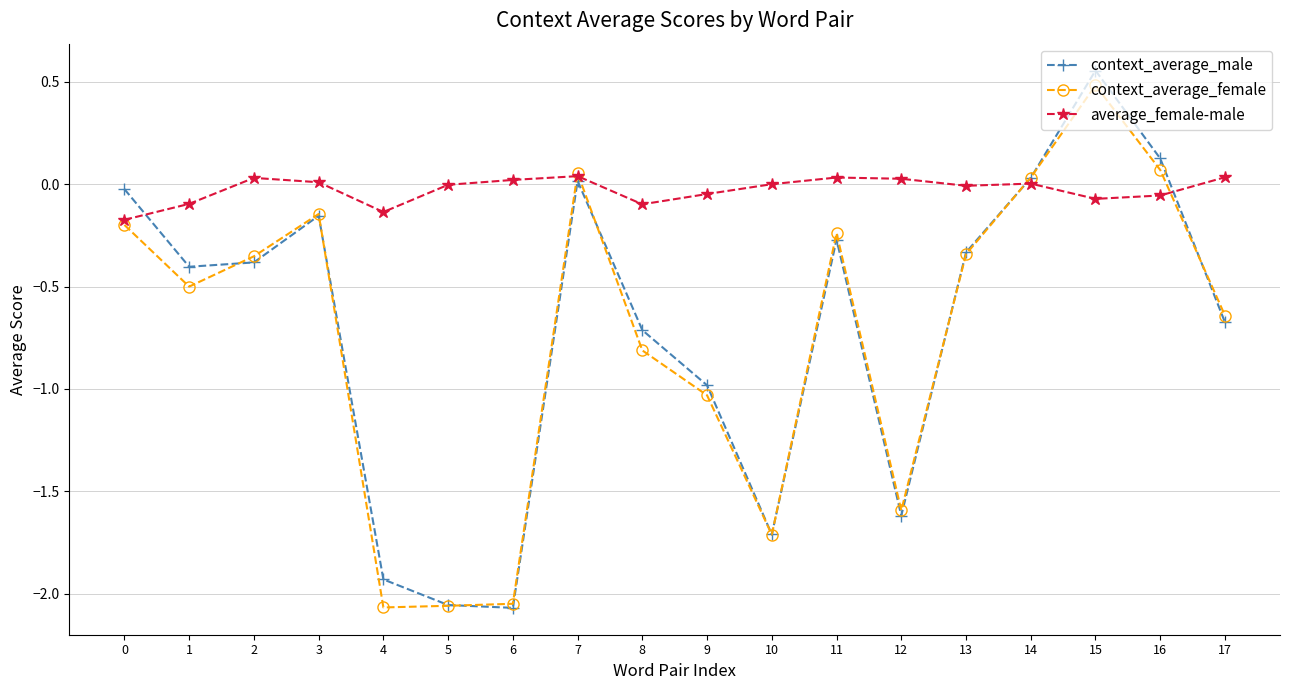

True or false: average_female-male has more than 2 interior local peaks.

True